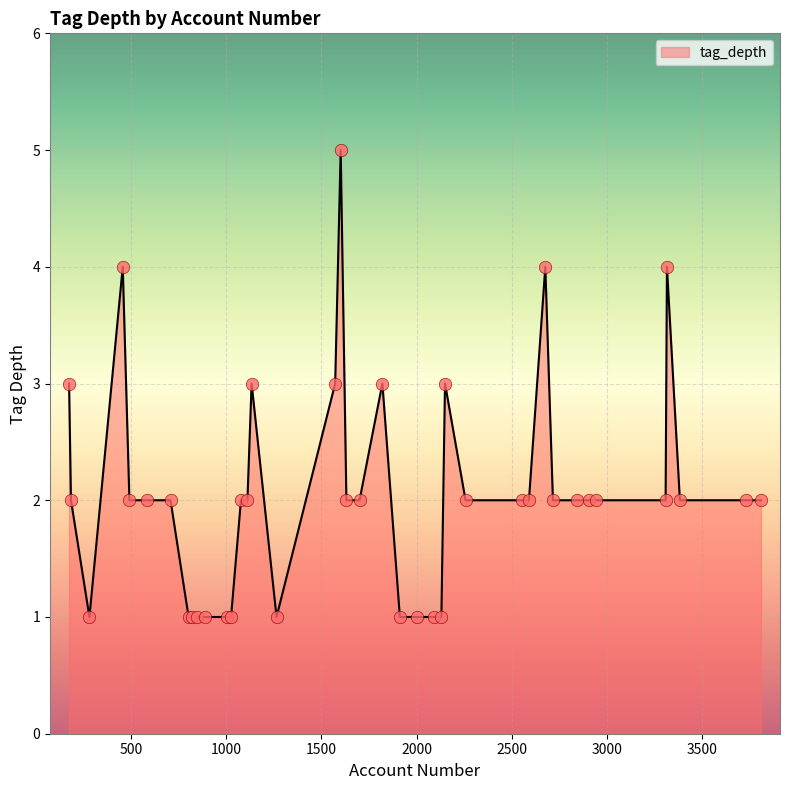

What is the greatest value displayed?

5